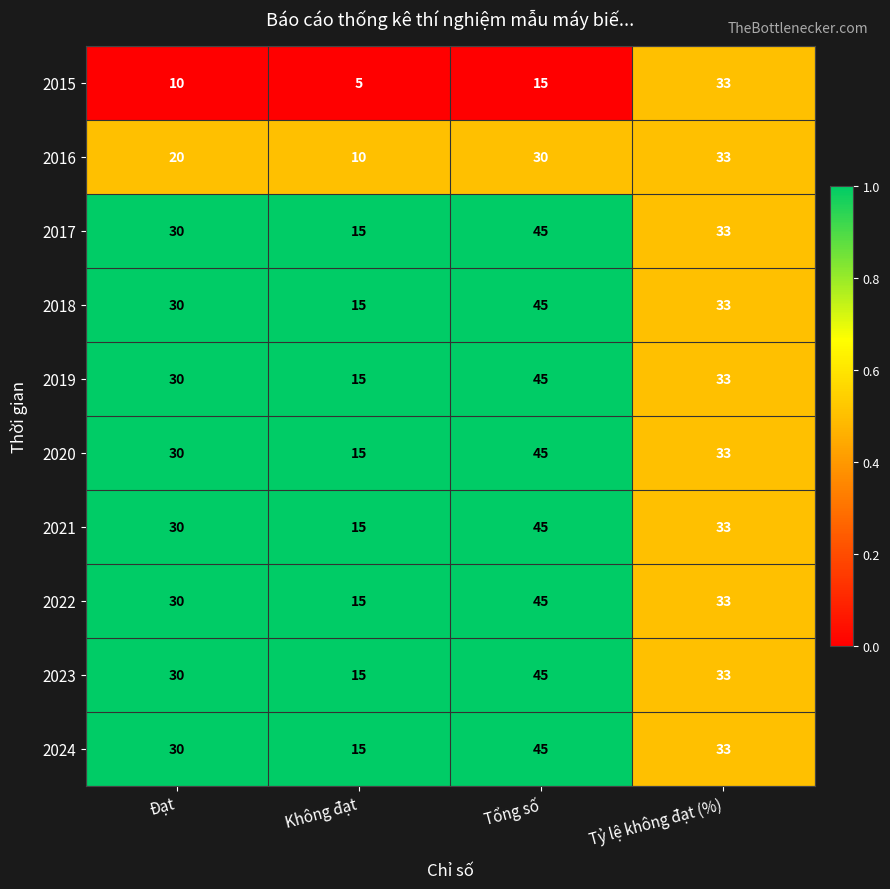

At how many categories does at least one series exceed 16?

3